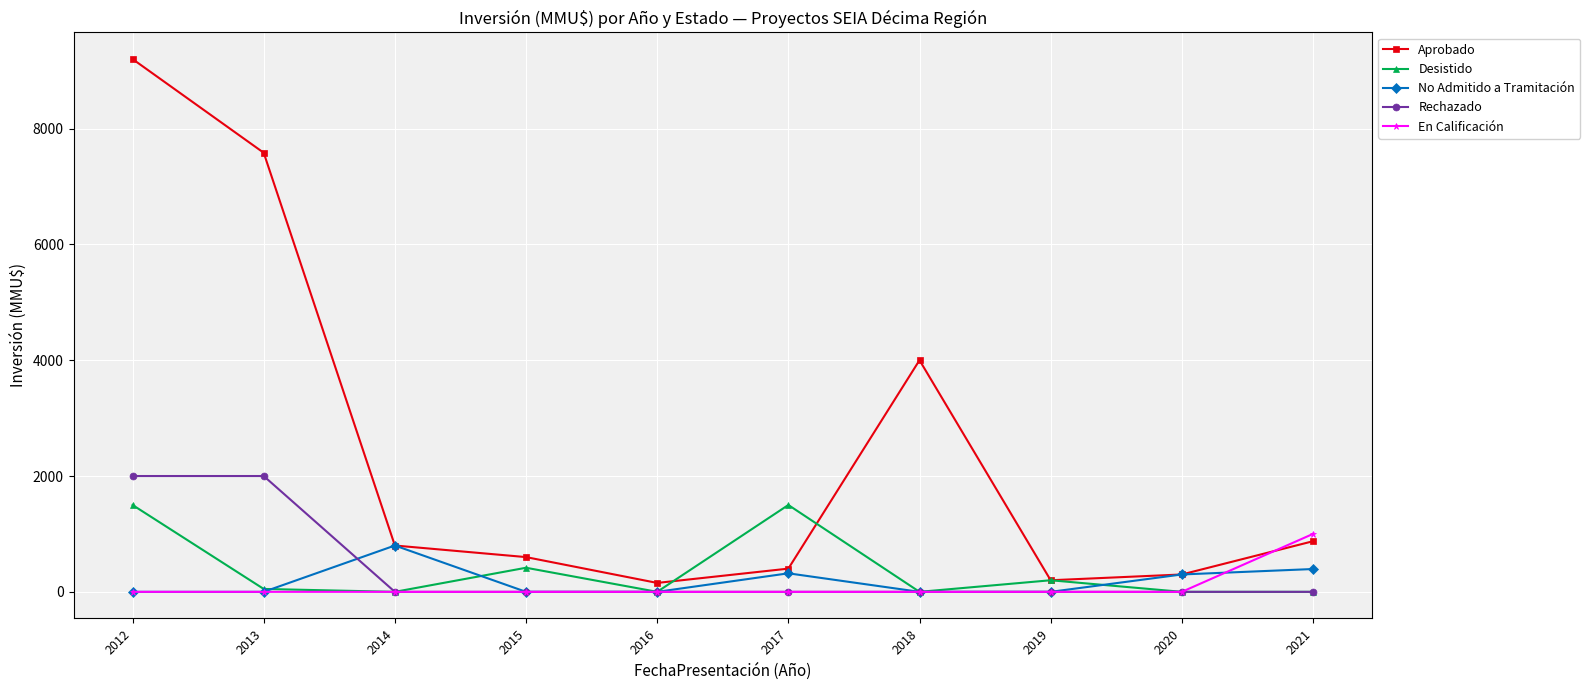

At how many categories does at least one series exceed 4752?

2